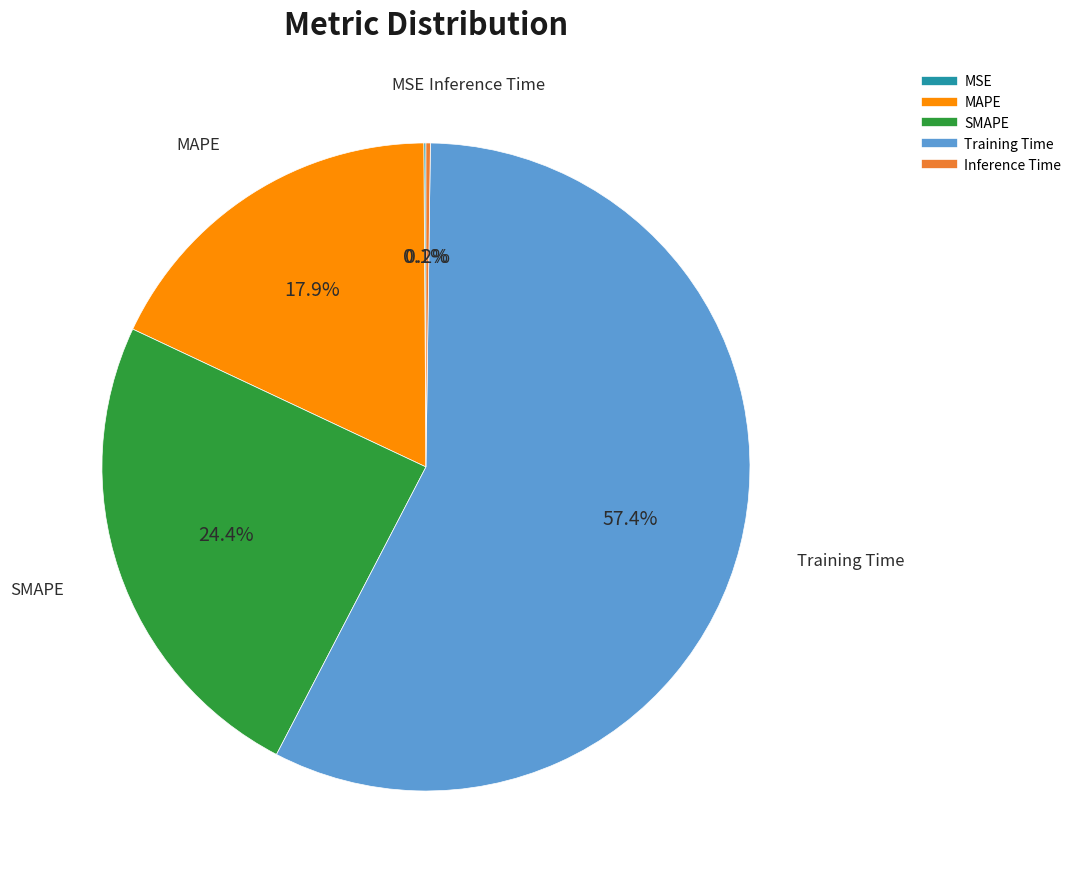

What percentage do MAPE and SMAPE together represent?

42.3%